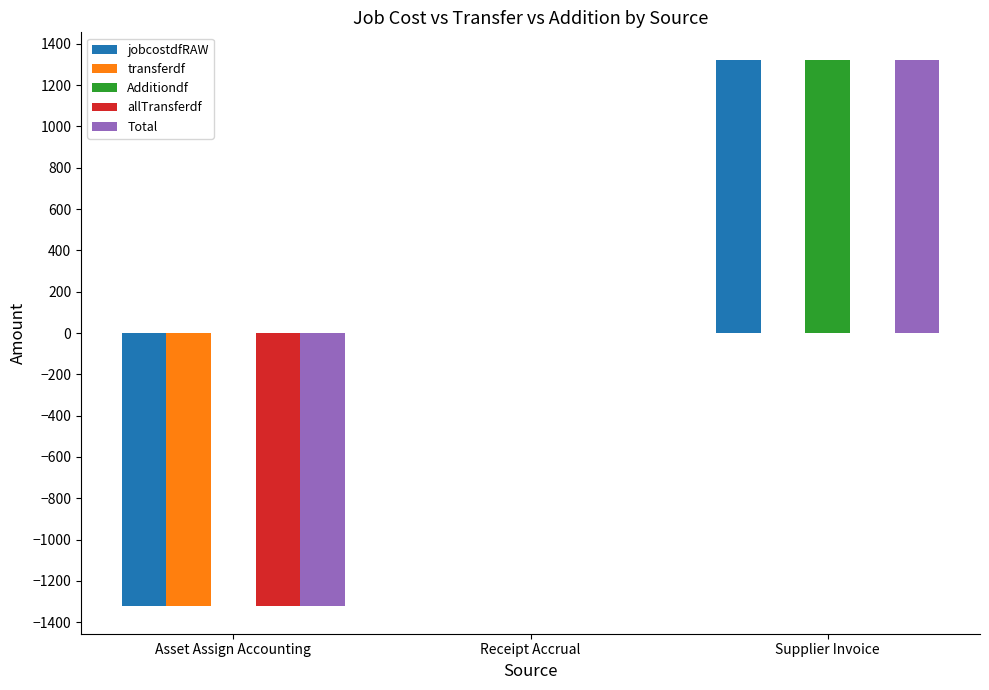

The value of Total at Supplier Invoice is 2121.4. True or false?

False